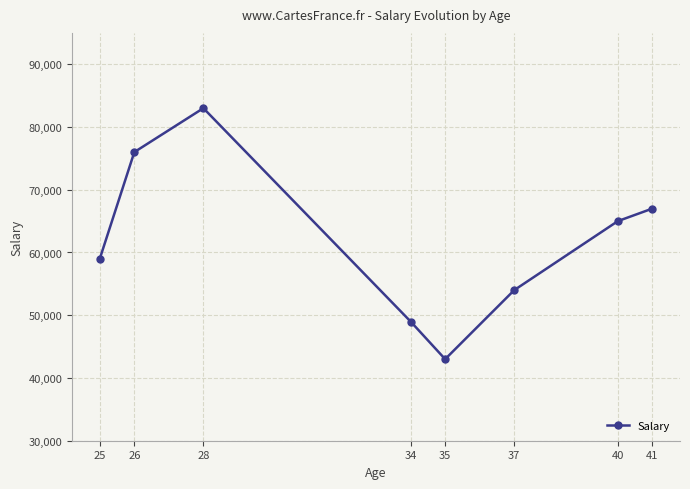

Which label corresponds to the smallest value in the chart?

35